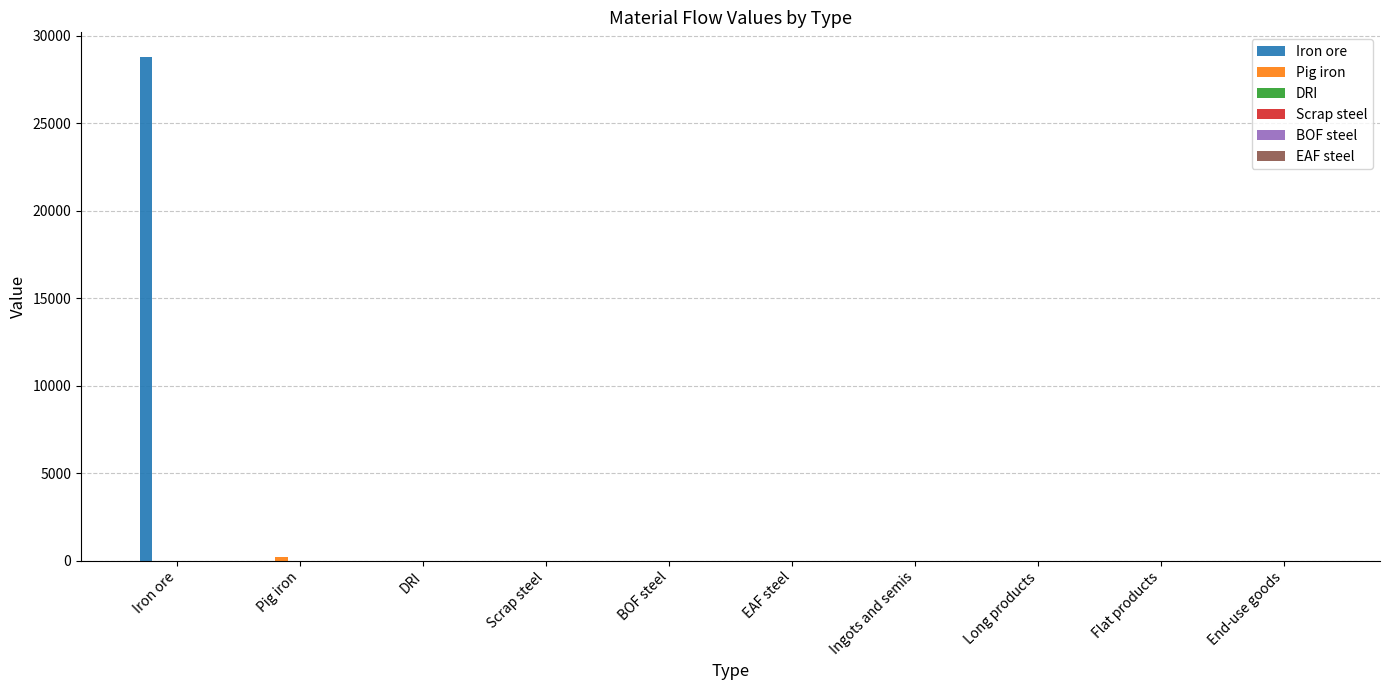

What is the greatest value displayed?

28745.6